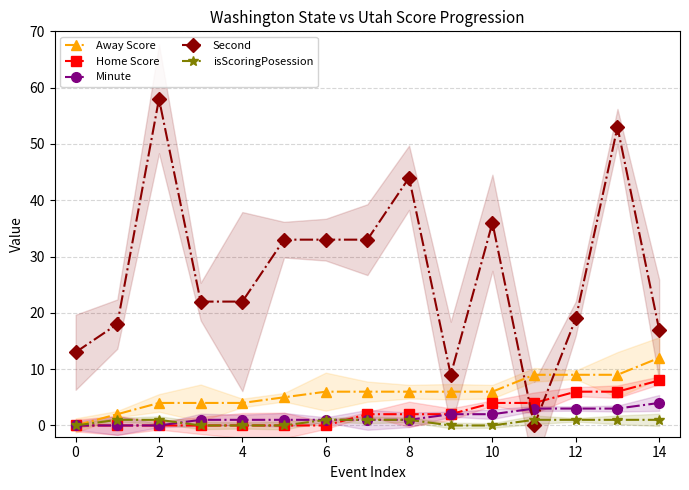

True or false: isScoringPosession has a value of 1 at 12.

True